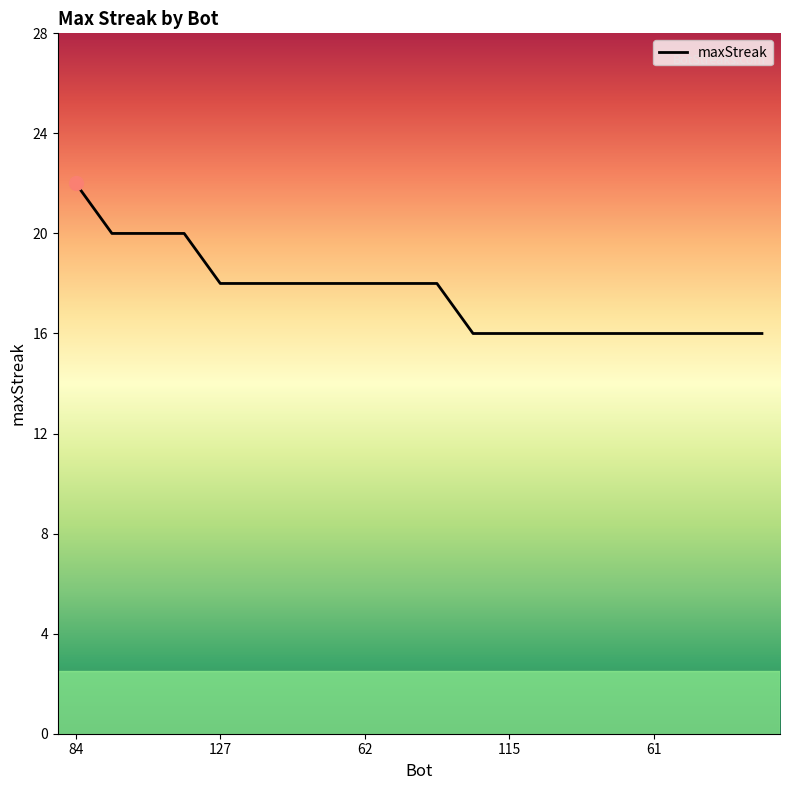

What is the greatest value displayed?

22